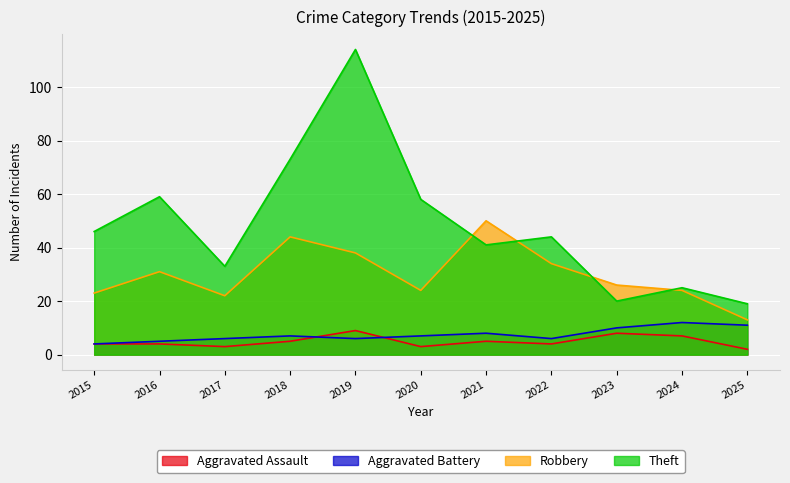

How many lines are shown in the chart?

4